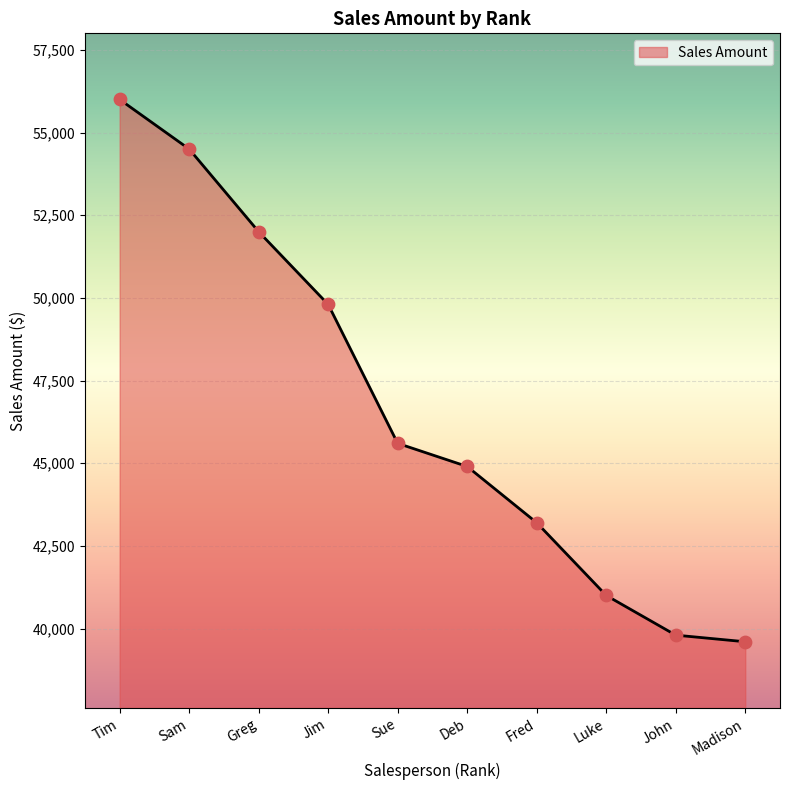

Which has a higher value, Deb or Sue?

Sue